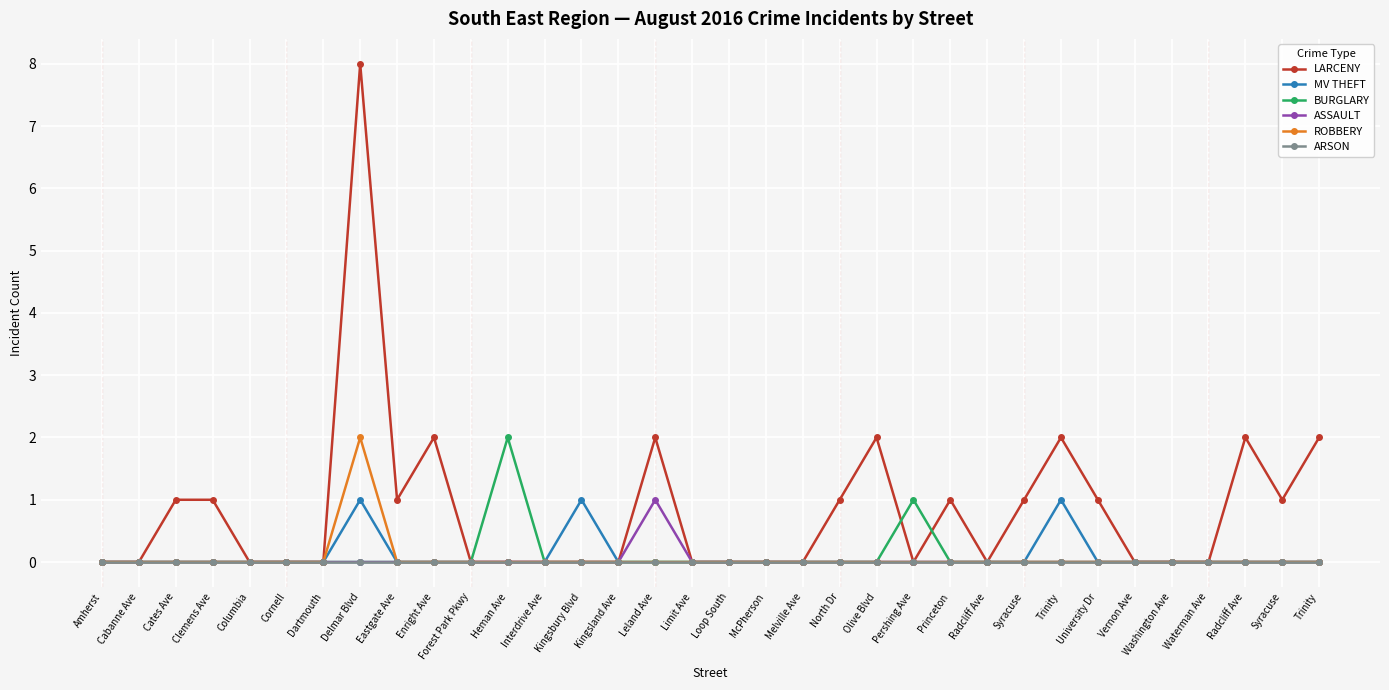

How many lines are shown in the chart?

6